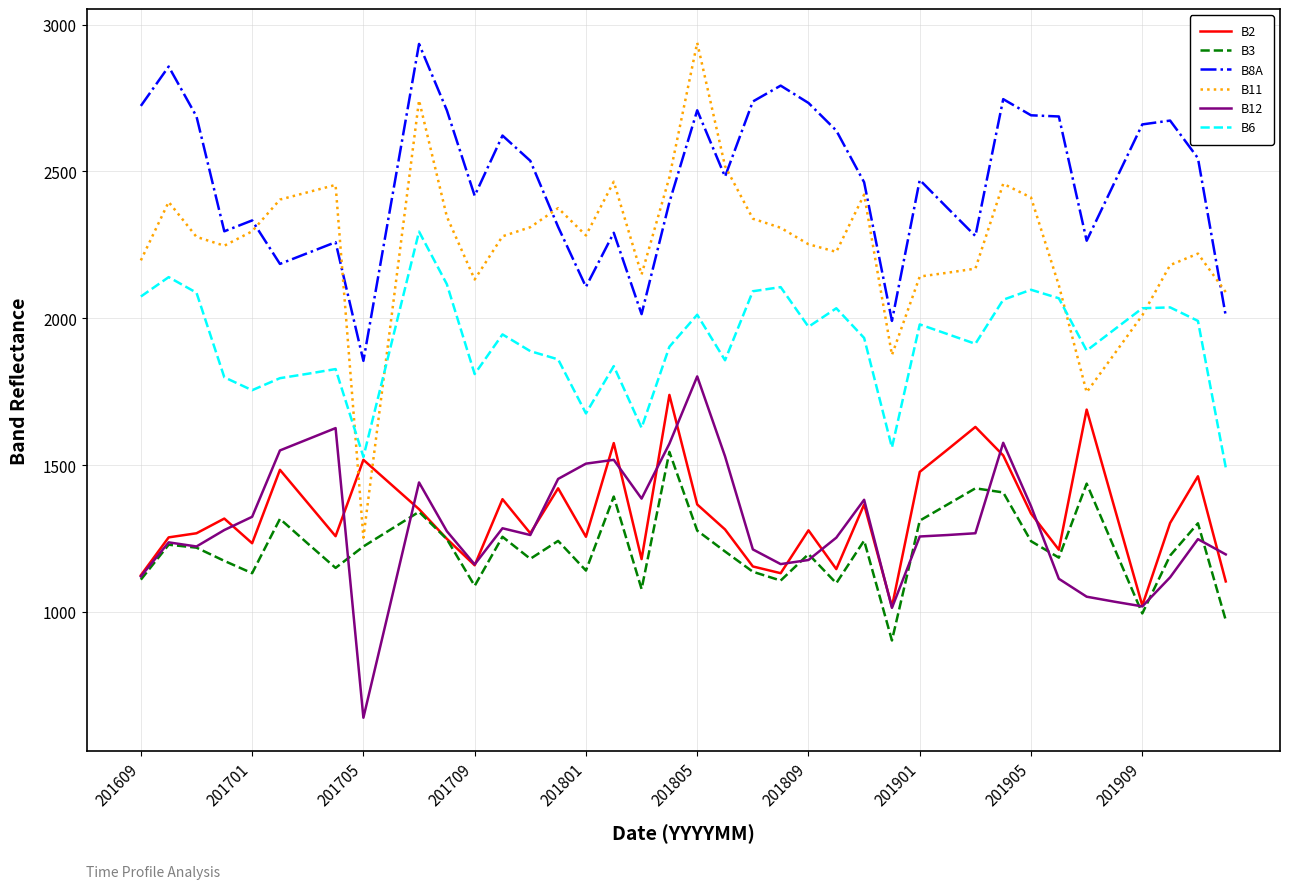

What is the sum of all B2 values?

53262